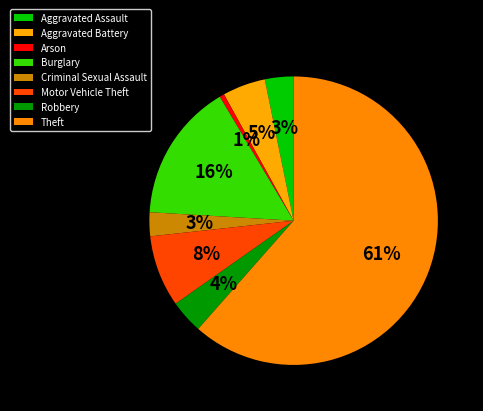

How many slices are in this pie chart?

8